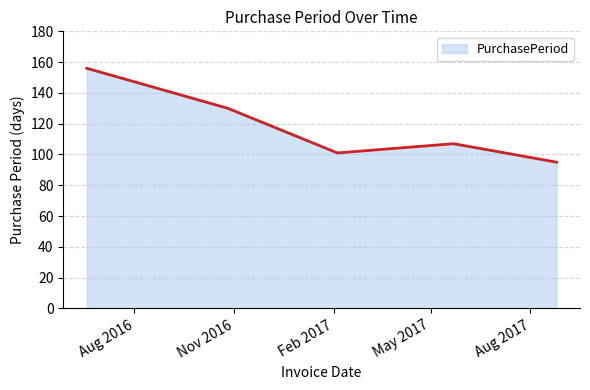

What is the sum of all values?

589